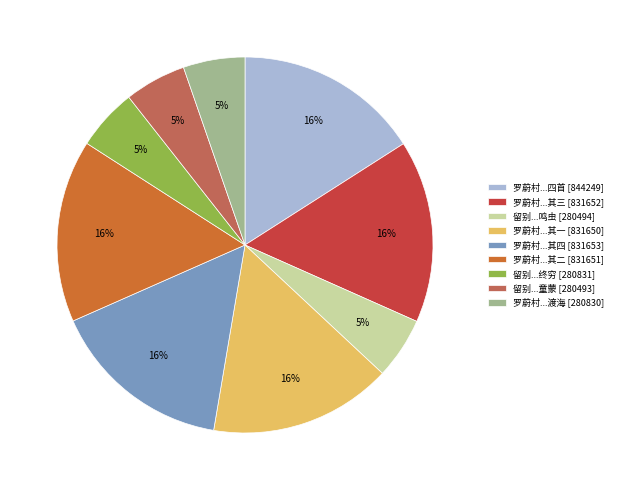

Does 留别...终穷 [280831] represent more than half of the total?

No